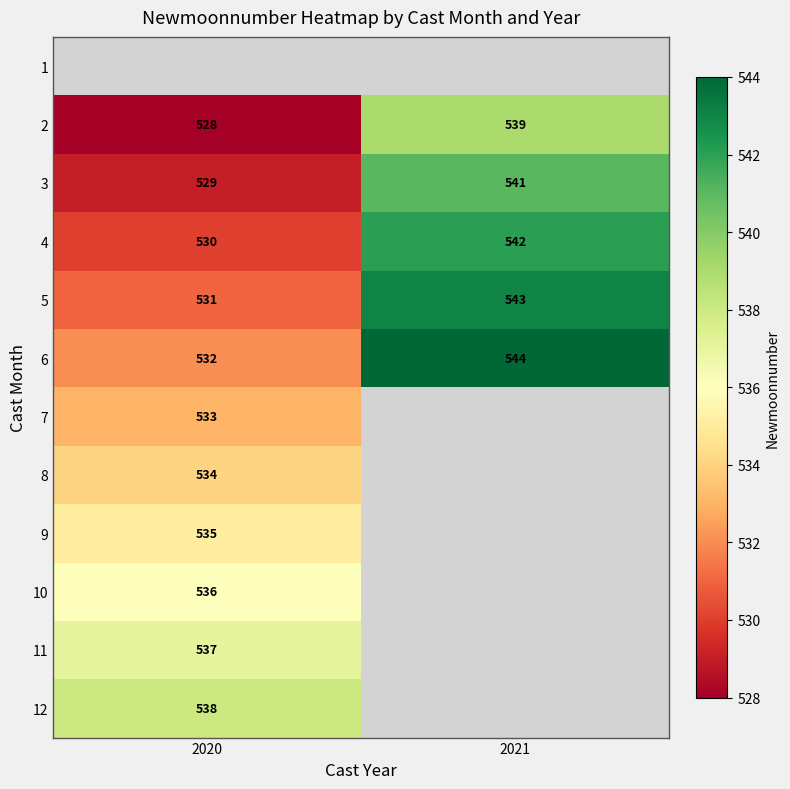

At which label does 2 reach its peak?

2021